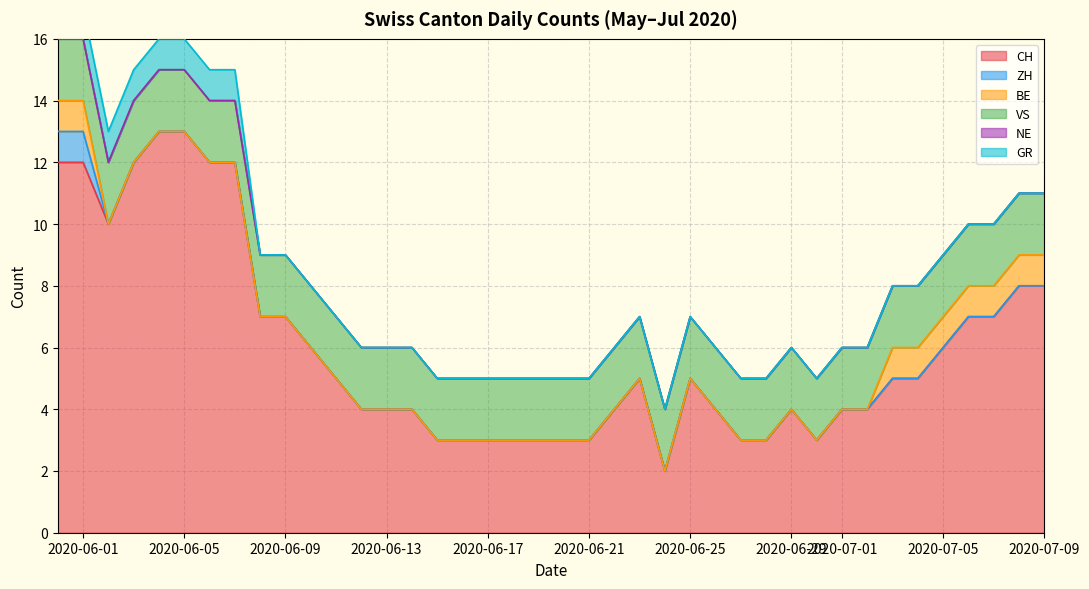

True or false: BE has a value of 3 at 2020-07-26.

False